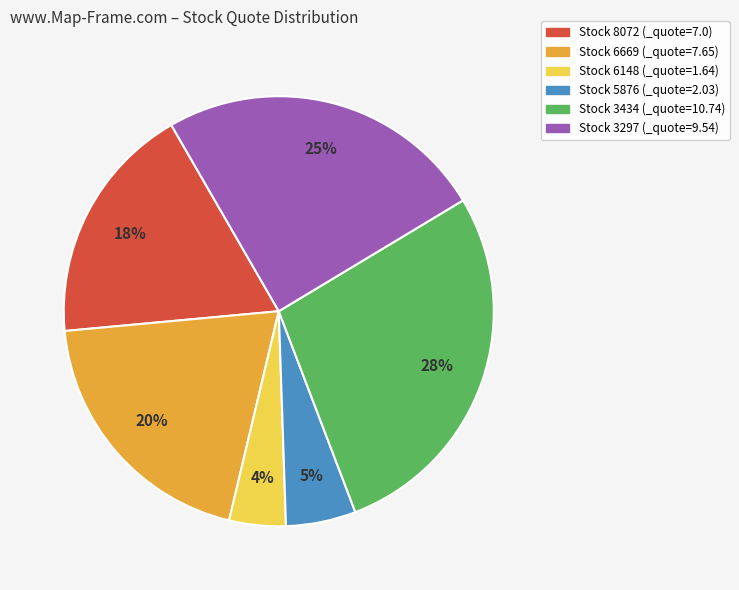

Is there any slice that represents more than half of the pie?

No